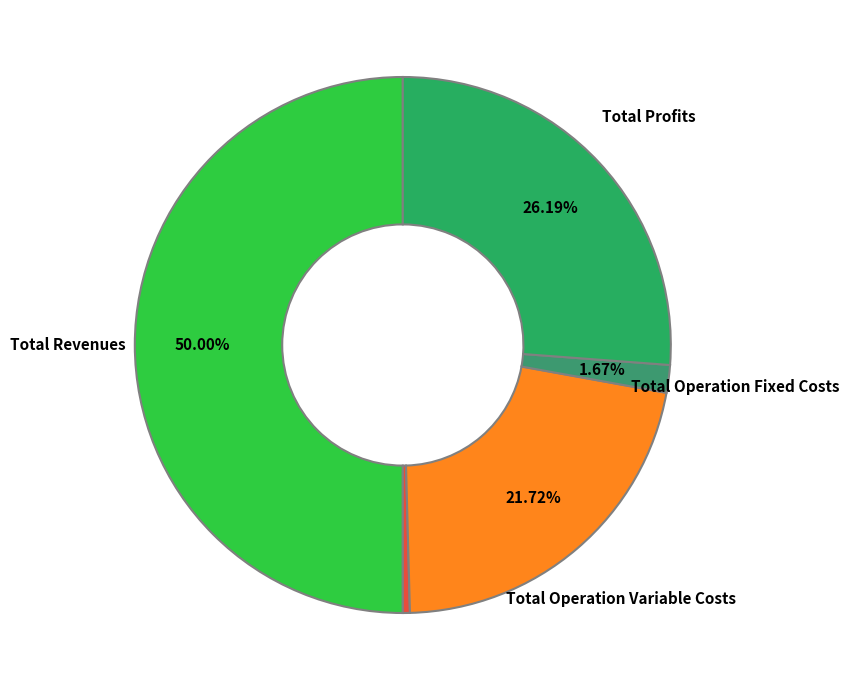

To the nearest percent, what is the average slice percentage?

20%